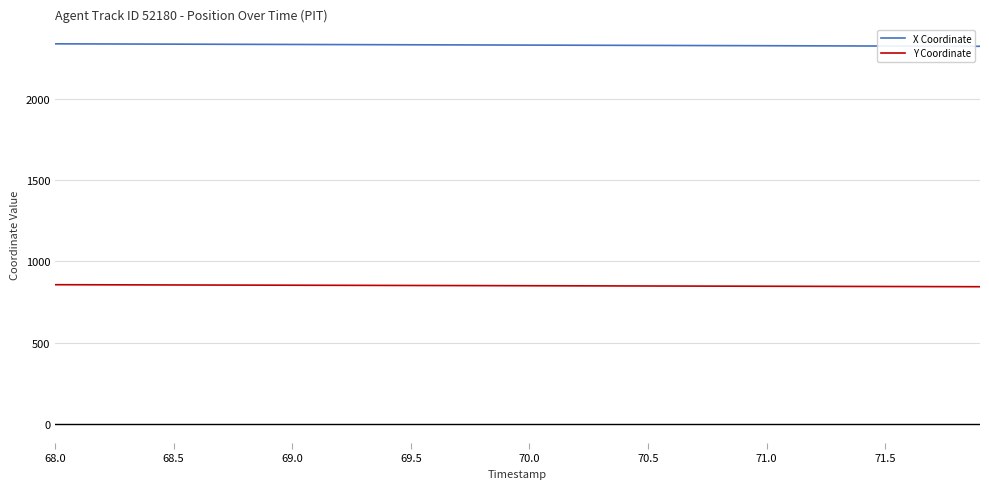

List the series in order of their overall mean, lowest first.

Y Coordinate, X Coordinate